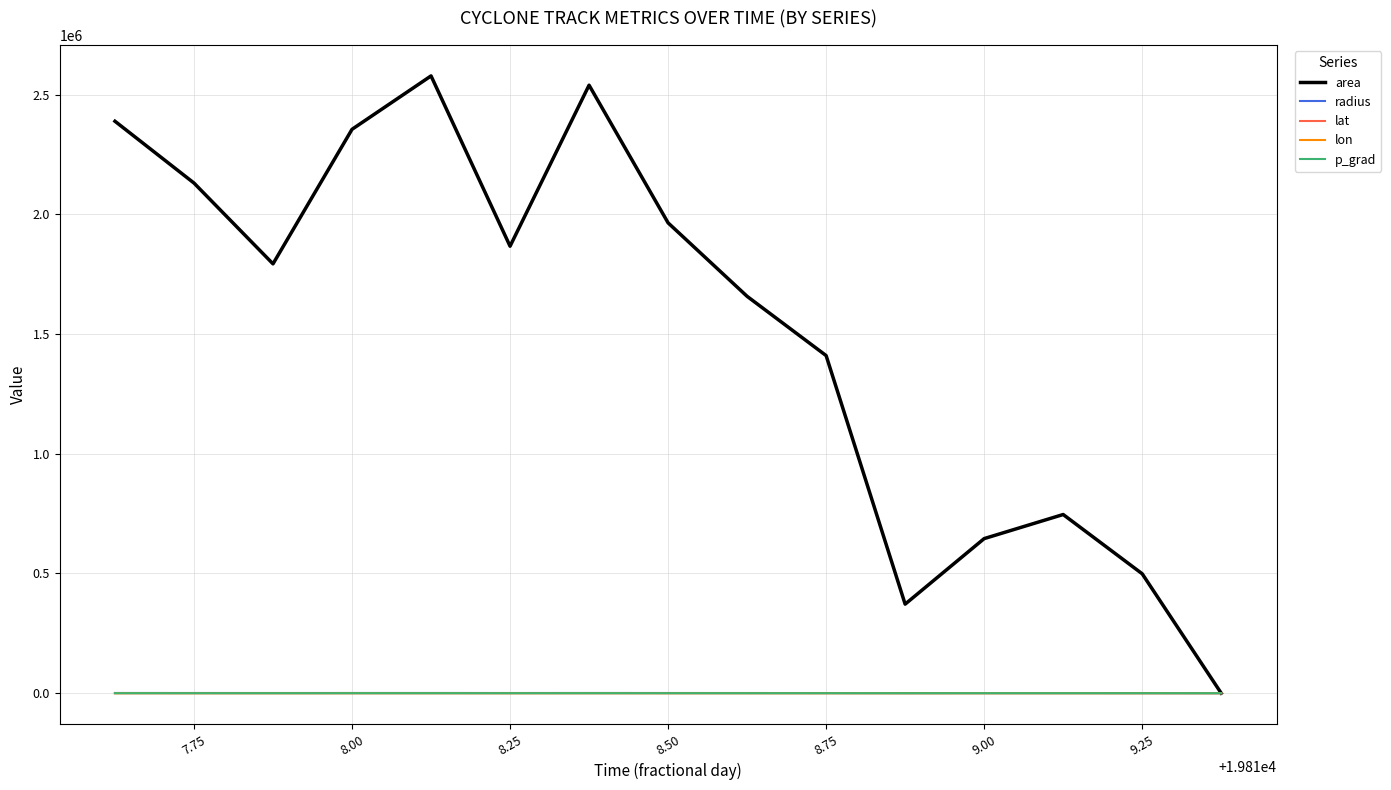

What is the greatest value displayed?

2578125.0